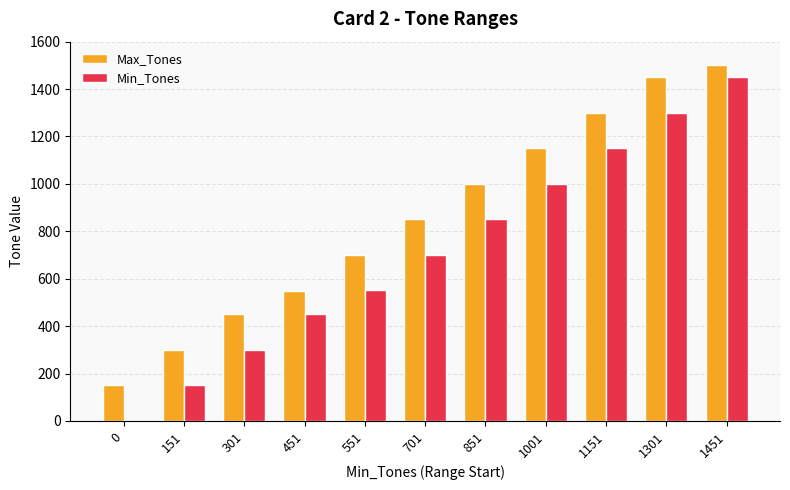

Between 451 and 551, which series saw the biggest shift?

Max_Tones